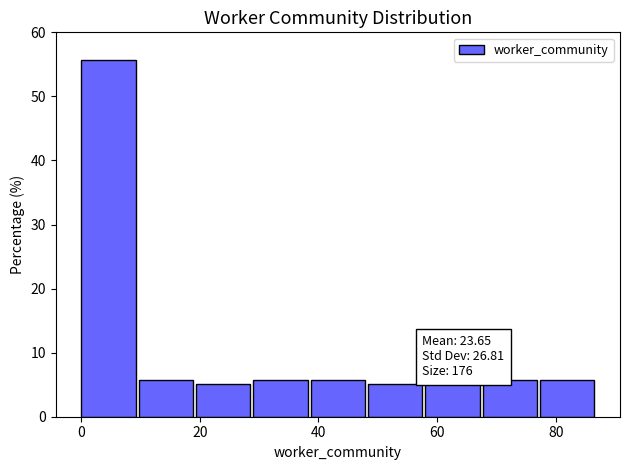

Over which range of the x-axis is the bar tallest?

0 to 10